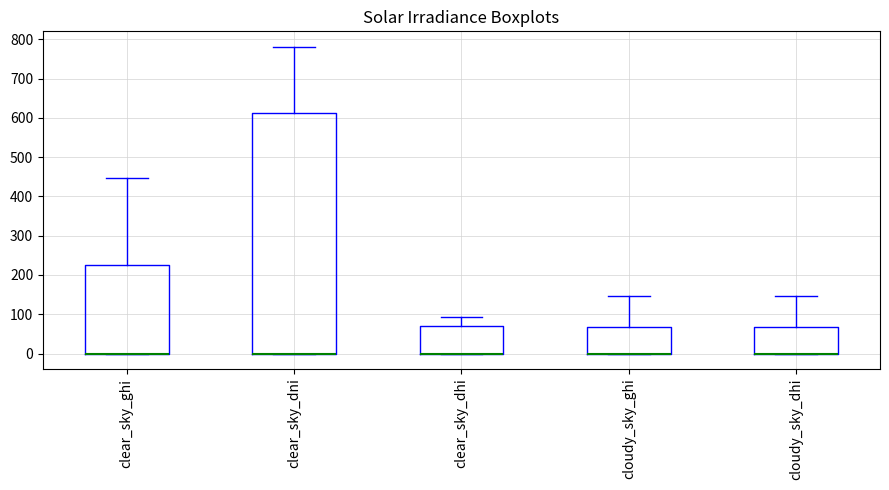

Comparing the boxes themselves (not the whiskers), which one is the tallest?

clear_sky_dni